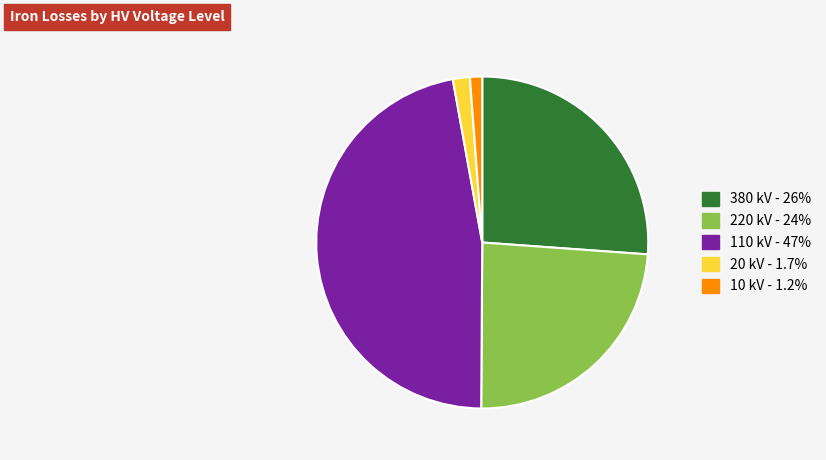

Is there any slice that represents more than half of the pie?

No